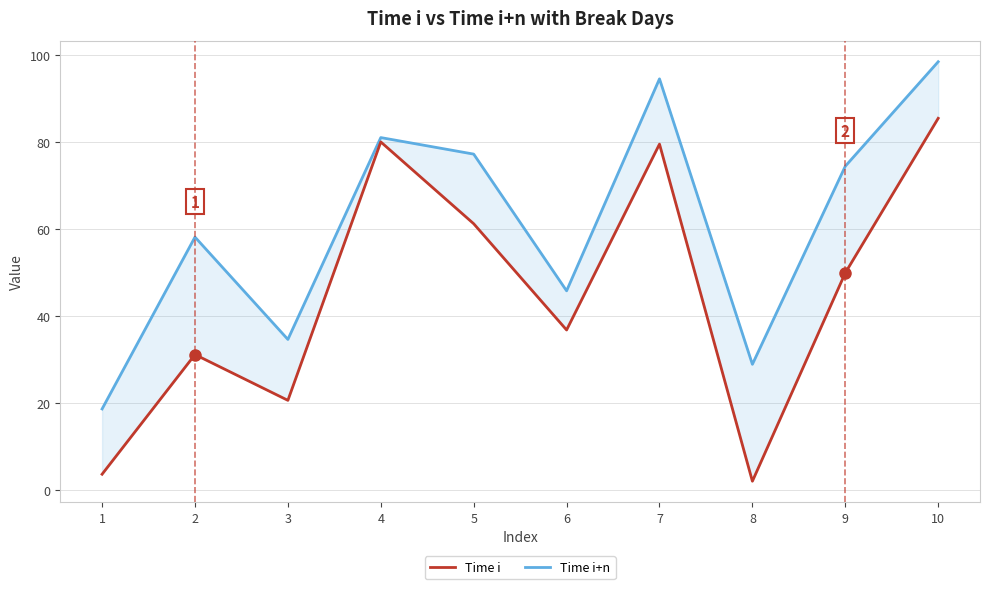

At how many categories does at least one series exceed 18?

10